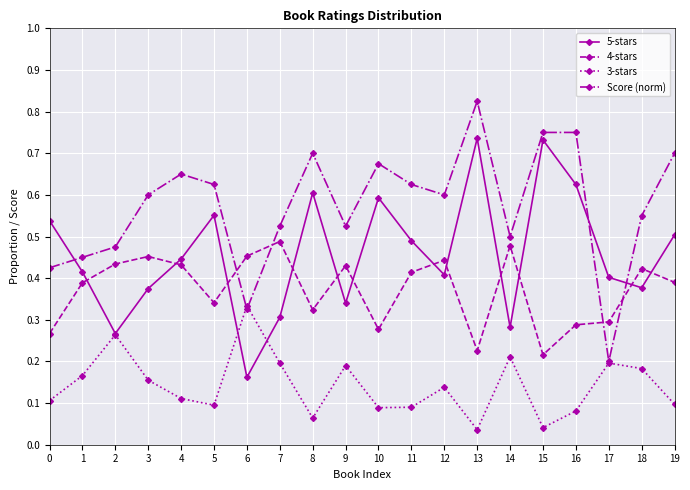

Does the chart display data point markers on the line(s)?

Yes